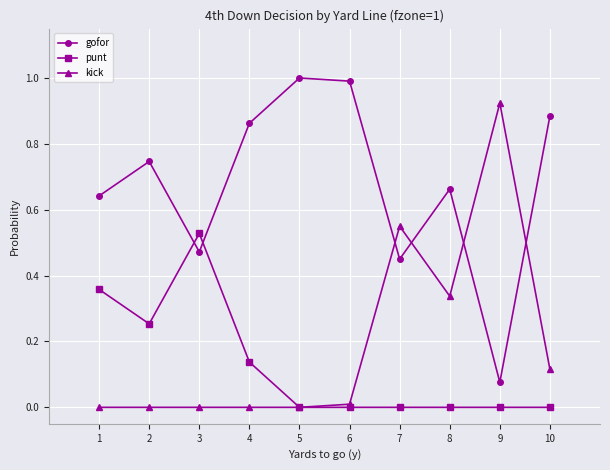

How many lines are shown in the chart?

3